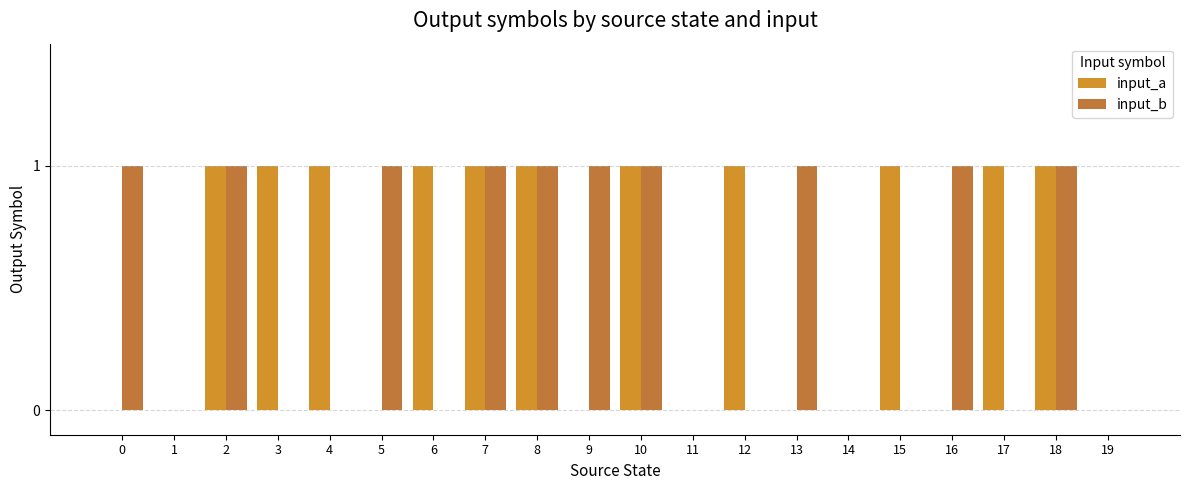

Which label corresponds to the largest value in the chart?

2